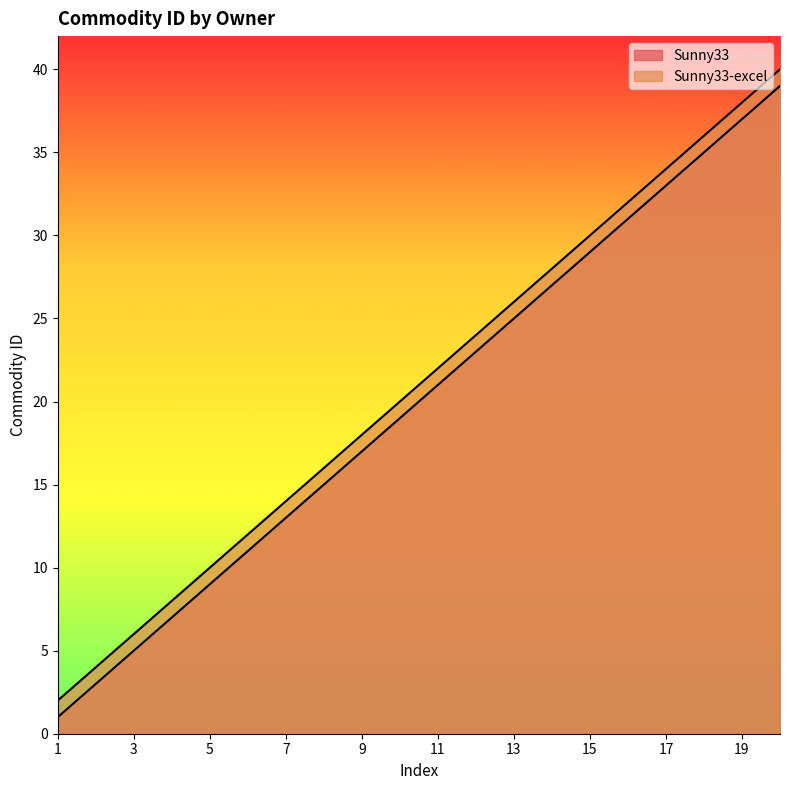

What is the spread (max minus min) of values at 17?

1